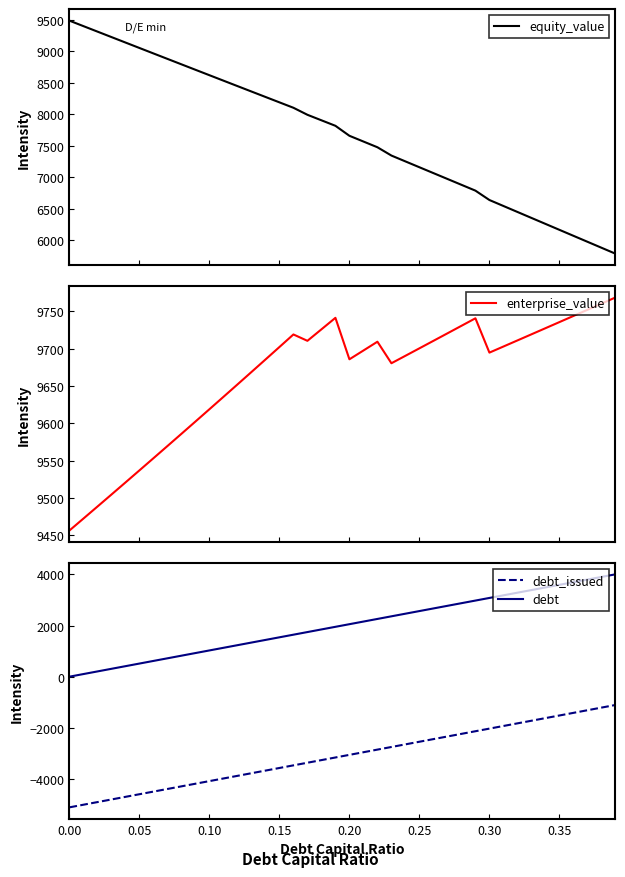

True or false: debt and debt_issued cross at least once.

False